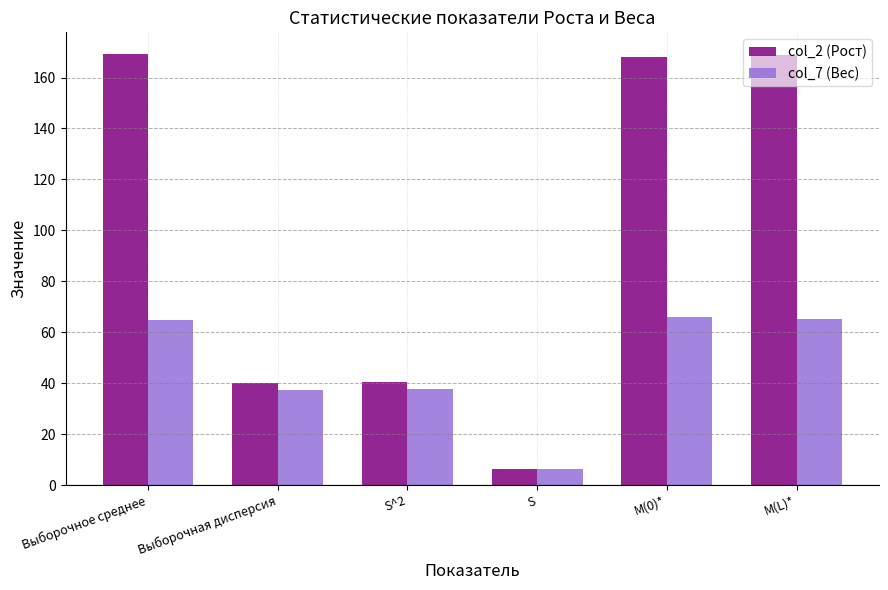

What is the value of the col_7 (Вес) bar at the 6th from the left?

65.0